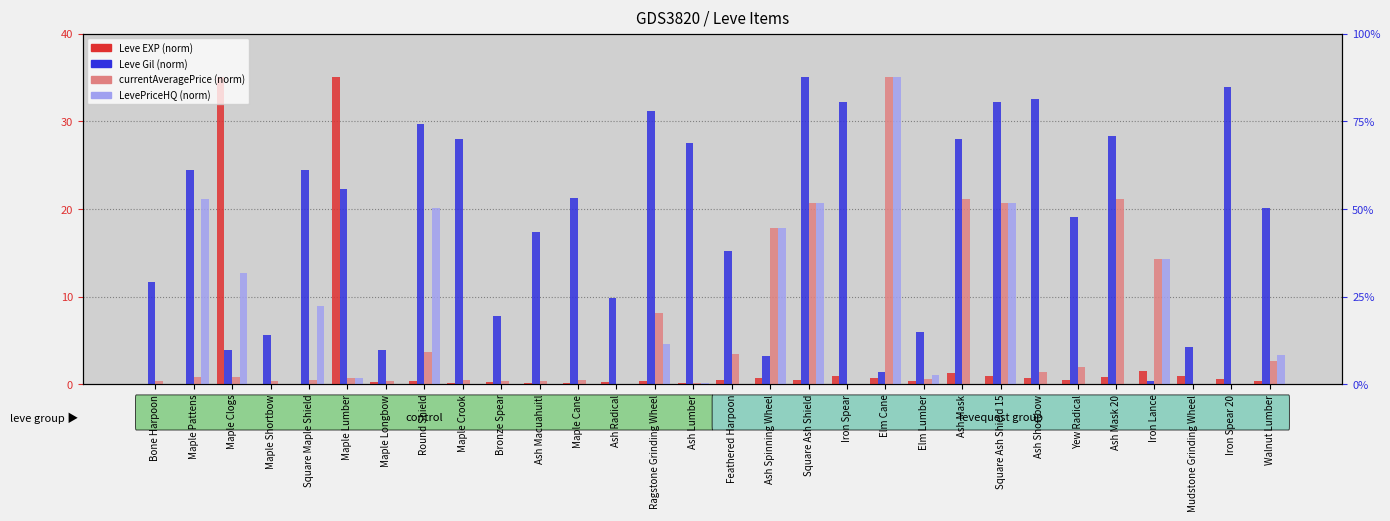

What is the spread (max minus min) of values at Ash Macuahuitl?

17.3